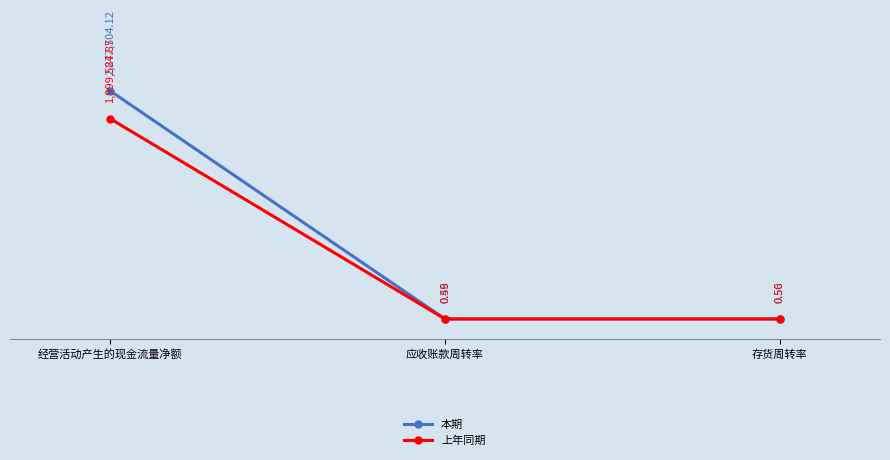

At 经营活动产生的现金流量净额, list the series in order from largest to smallest.

本期, 上年同期